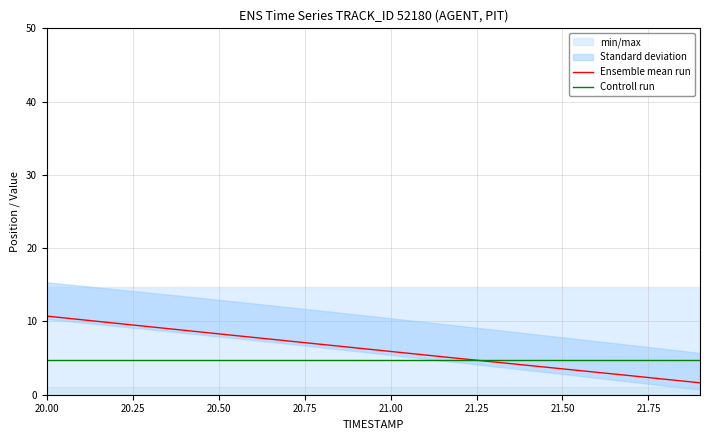

Is it true that Ensemble mean run equals 1.4 at 17?

False